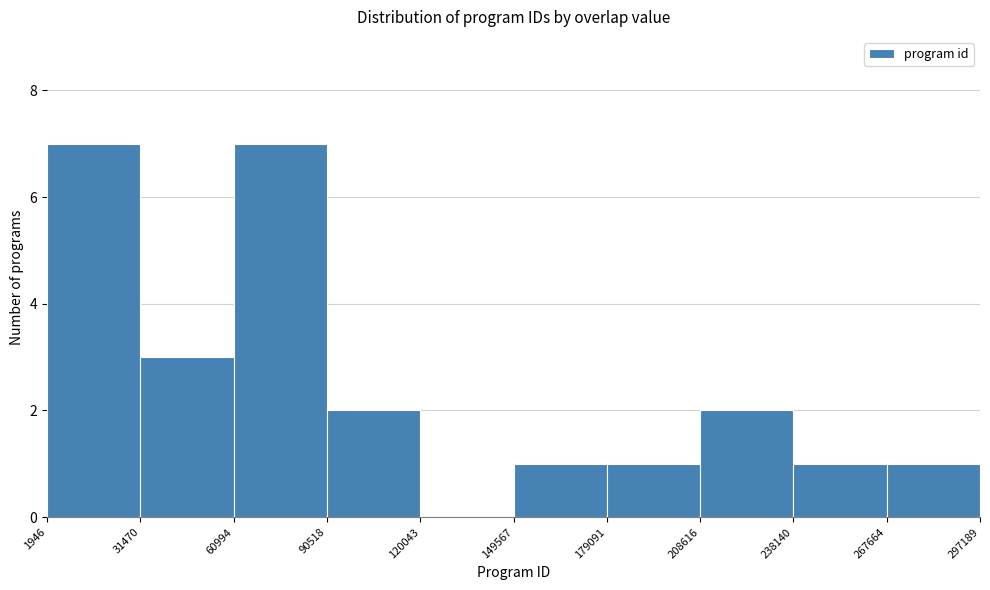

Reading left to right, list every bar in this chart as the range it spans on the x-axis followed by its height. The values are not printed on the chart, so give them approximately, as read against the axis.

1946 to 31470: 7
31470 to 60994: 3
60994 to 90518: 7
90518 to 120043: 2
120043 to 149567: 0
149567 to 179091: 1
179091 to 208616: 1
208616 to 238140: 2
238140 to 267664: 1
267664 to 297189: 1